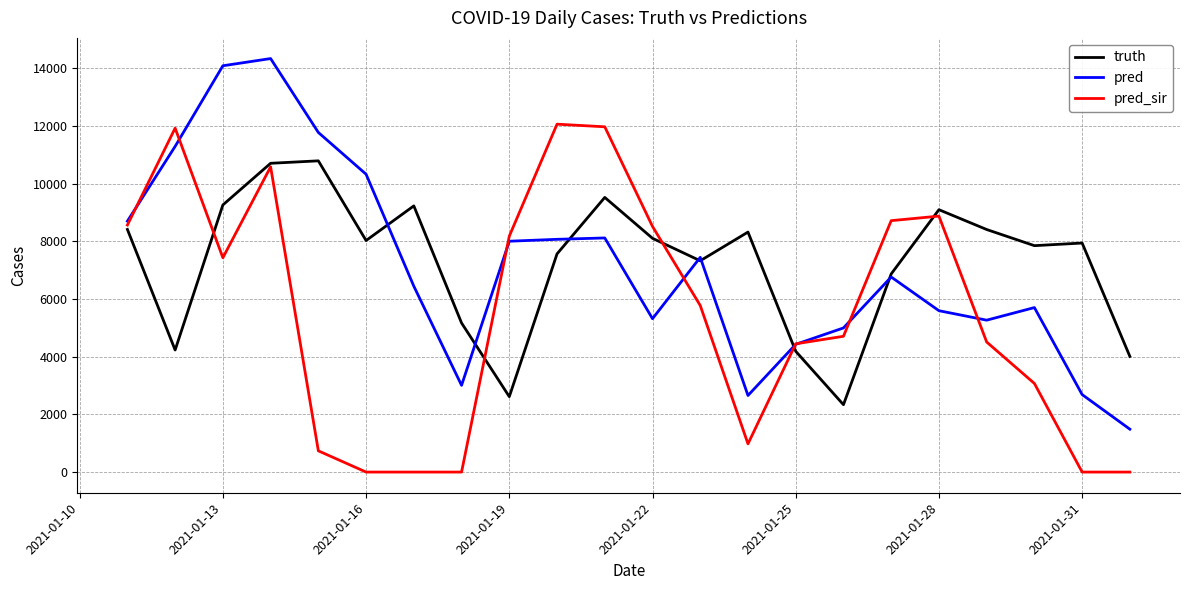

What is the highest value of the truth series?

10791.0